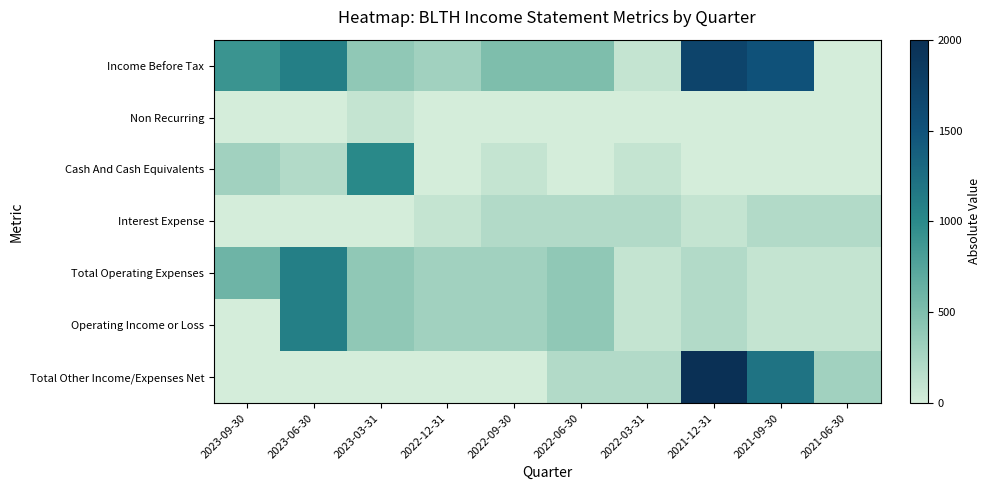

At 2021-06-30, list the series in order from smallest to largest.

Income Before Tax, Non Recurring, Cash And Cash Equivalents, Total Operating Expenses, Operating Income or Loss, Interest Expense, Total Other Income/Expenses Net